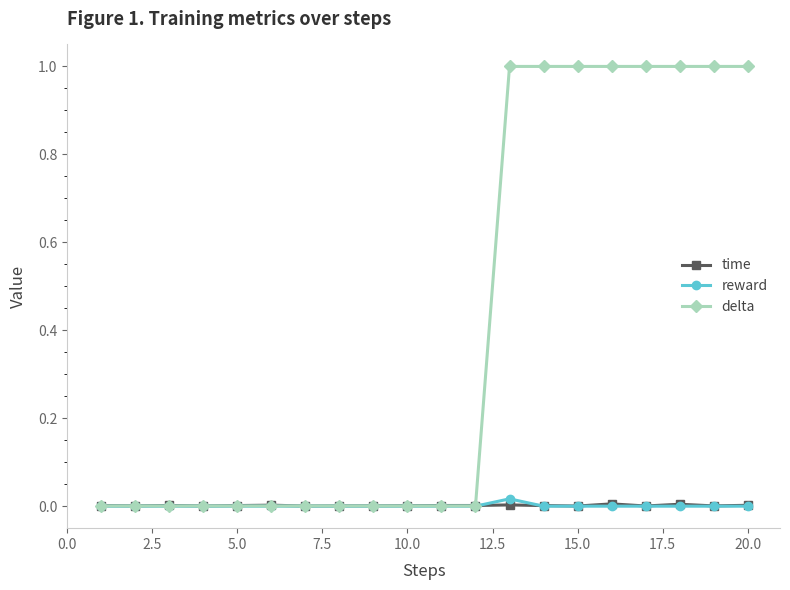

Which series has the widest spread of values?

delta